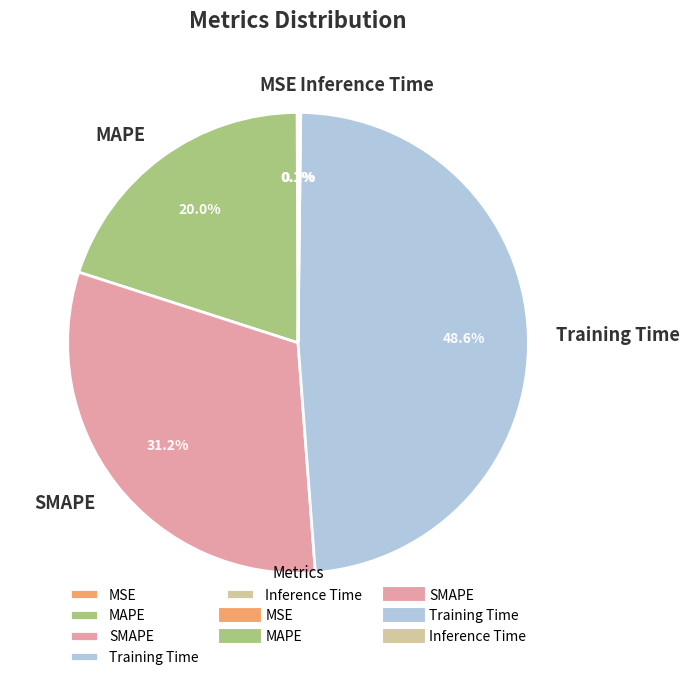

Which category has the biggest portion of the pie?

Training Time